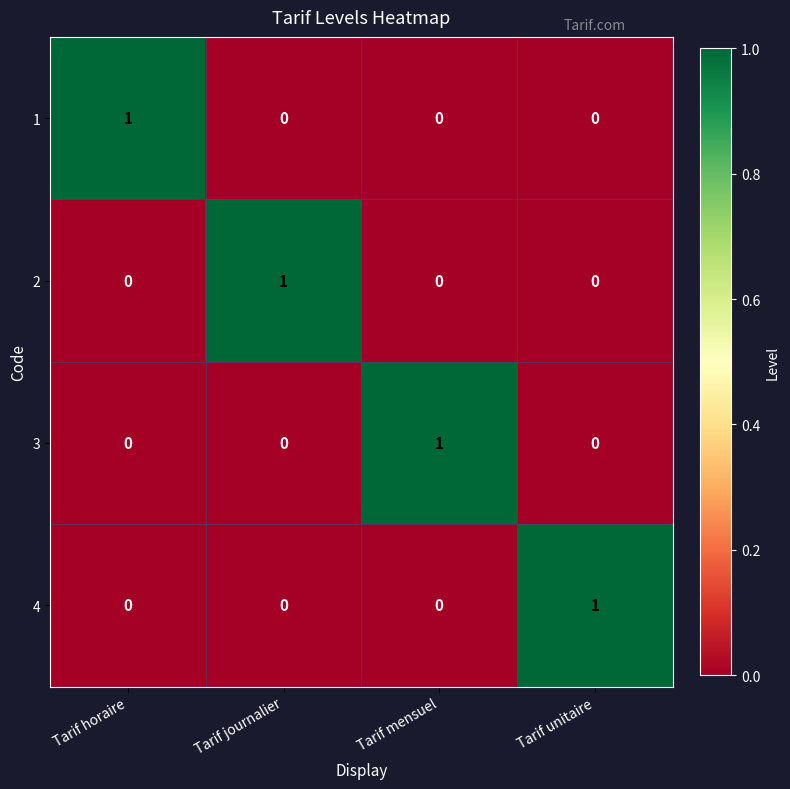

True or false: 1 has a value of -1 at Tarif journalier.

False